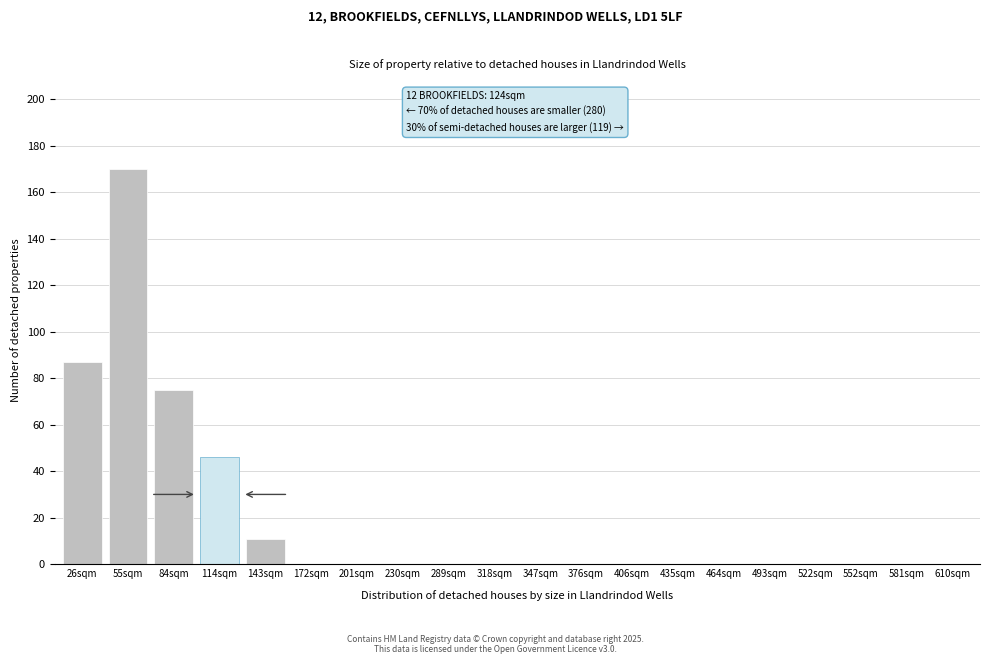

Reading left to right, list all the values displayed in this chart.

26sqm=87	55sqm=170	84sqm=75	114sqm=46	143sqm=11	172sqm=0	201sqm=0	230sqm=0	289sqm=0	318sqm=0	347sqm=0	376sqm=0	406sqm=0	435sqm=0	464sqm=0	493sqm=0	522sqm=0	552sqm=0	581sqm=0	610sqm=0